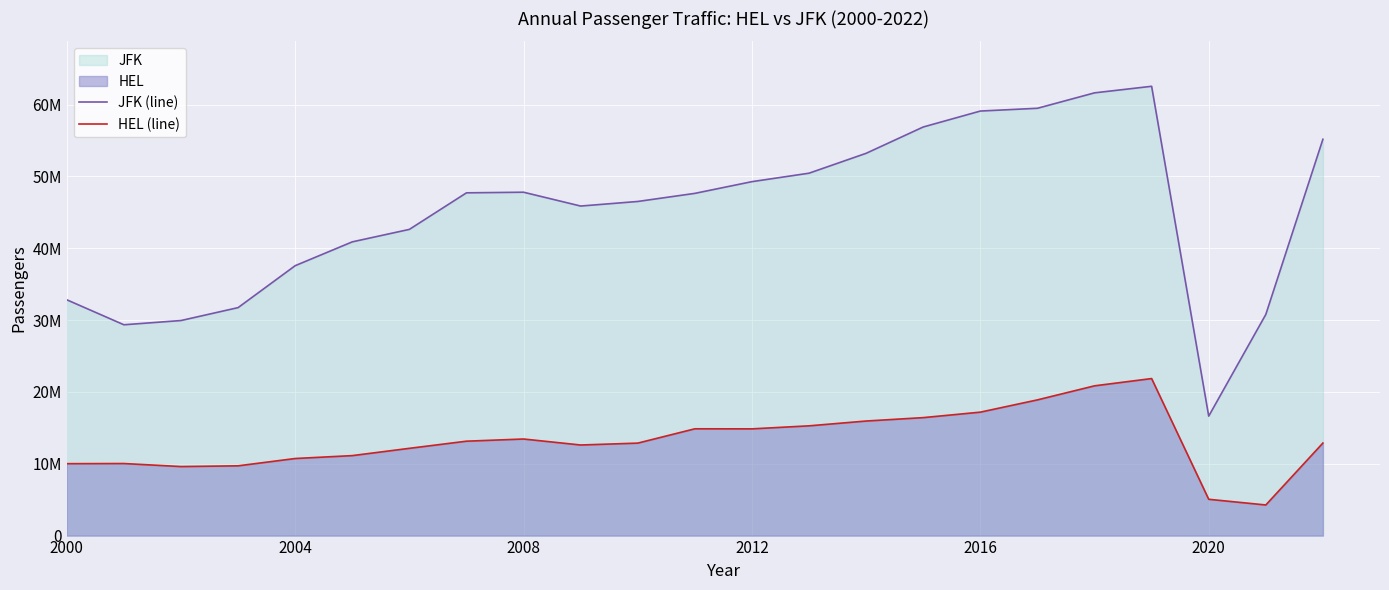

Does the chart display data point markers on the line(s)?

No